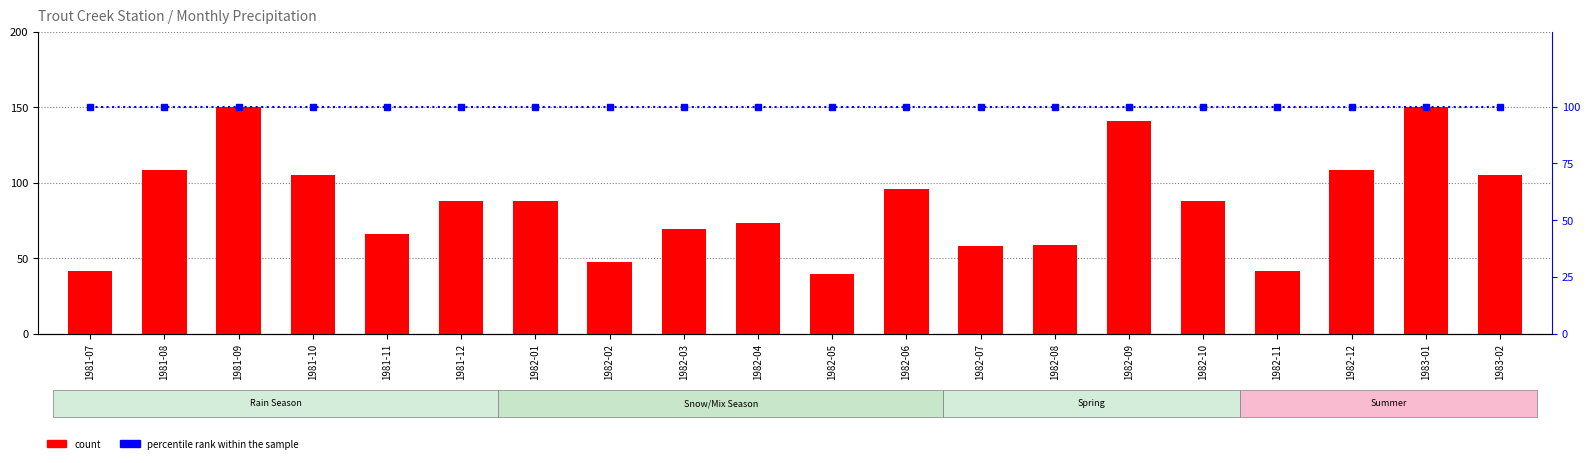

How many data points in count are above 87?

11